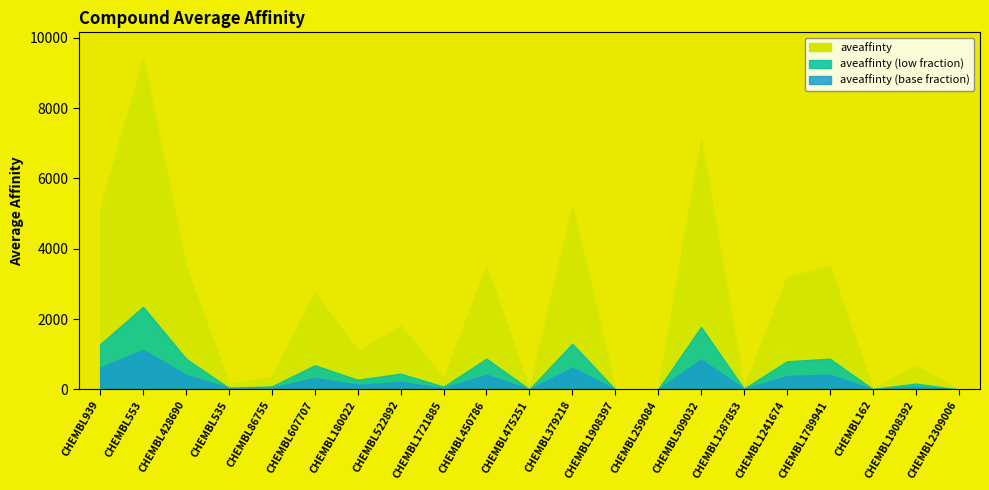

At which label does the data first exceed 1100?

CHEMBL939